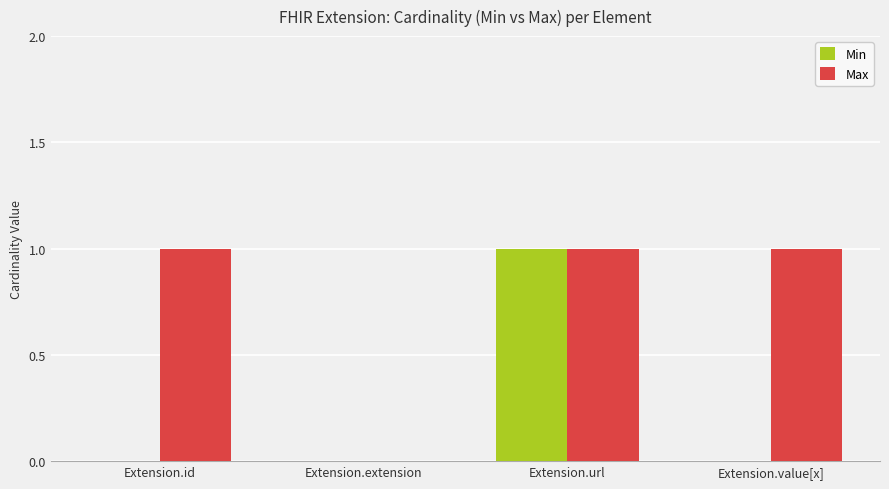

Reading left to right, extract all data points from this chart.

Min: Extension.id=0	Extension.extension=0	Extension.url=1	Extension.value[x]=0
Max: Extension.id=1	Extension.extension=0	Extension.url=1	Extension.value[x]=1